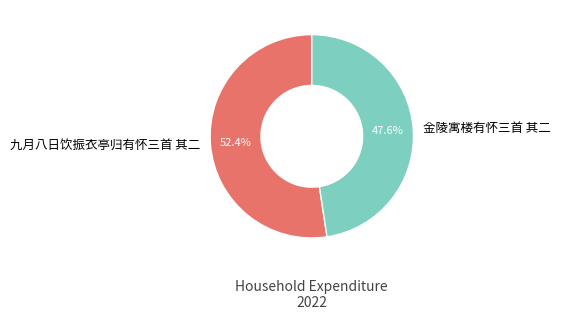

What is the largest slice in the pie chart?

九月八日饮振衣亭归有怀三首 其二